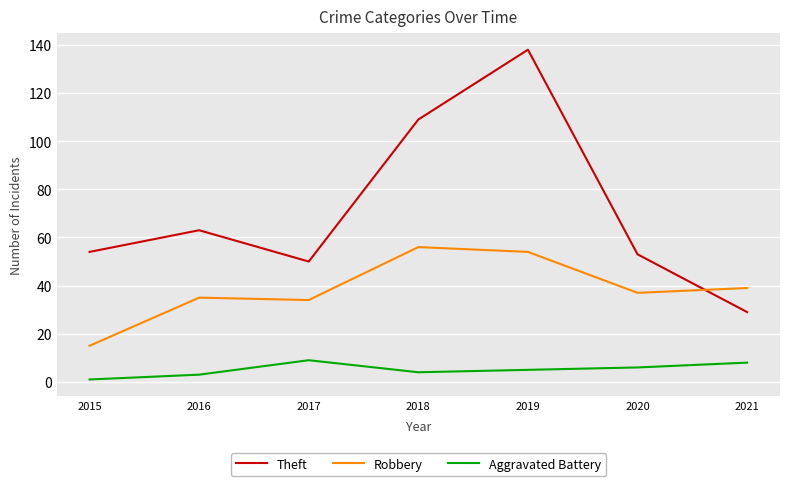

What is the sum of all Robbery values?

270